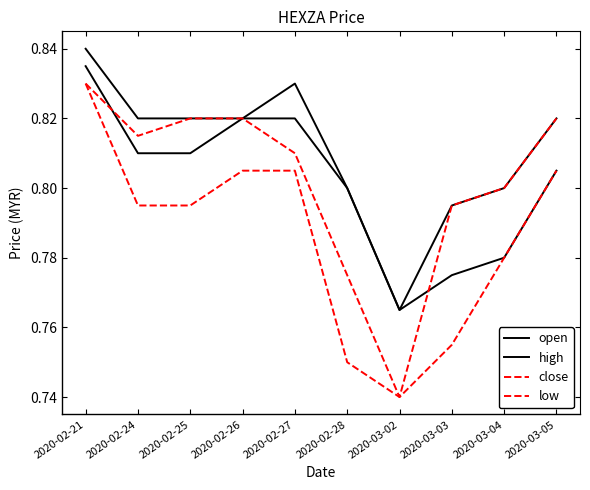

Is this an area chart (filled region under the line)?

No